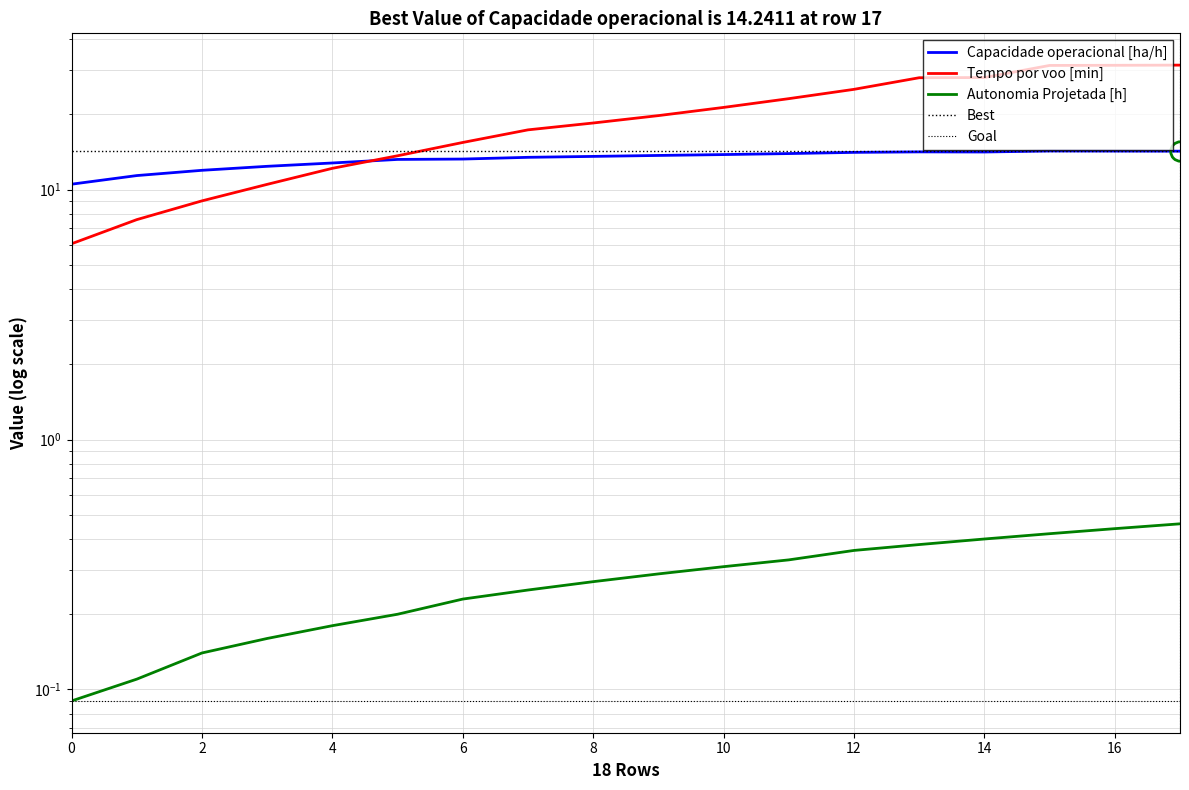

What is the value of the Autonomia Projetada [h] point at the 7th from the left?

0.2